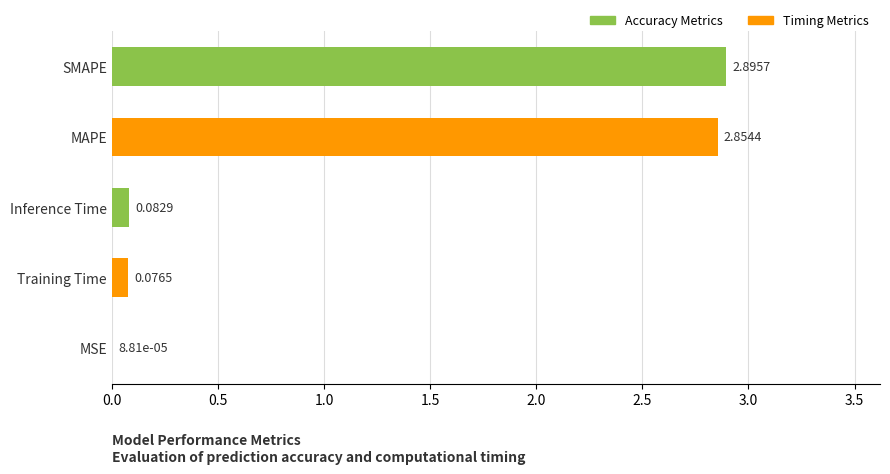

Which label corresponds to the largest value in the chart?

SMAPE